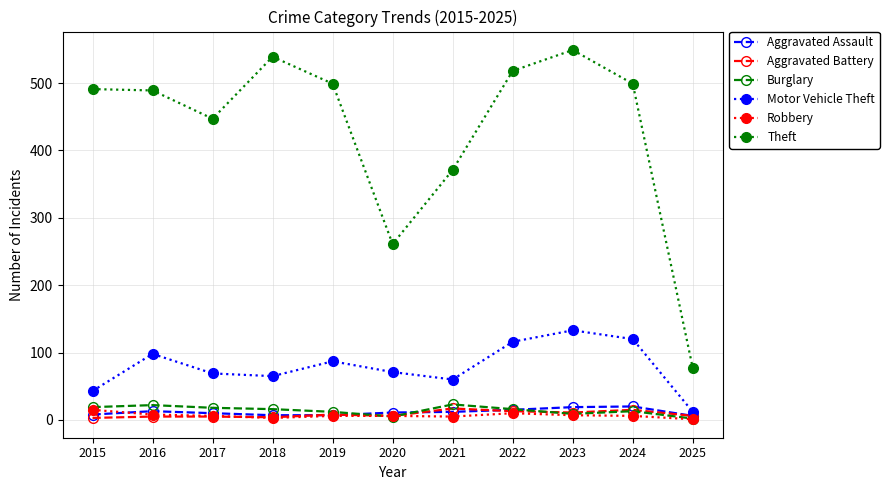

Does the chart have visible grid lines?

Yes